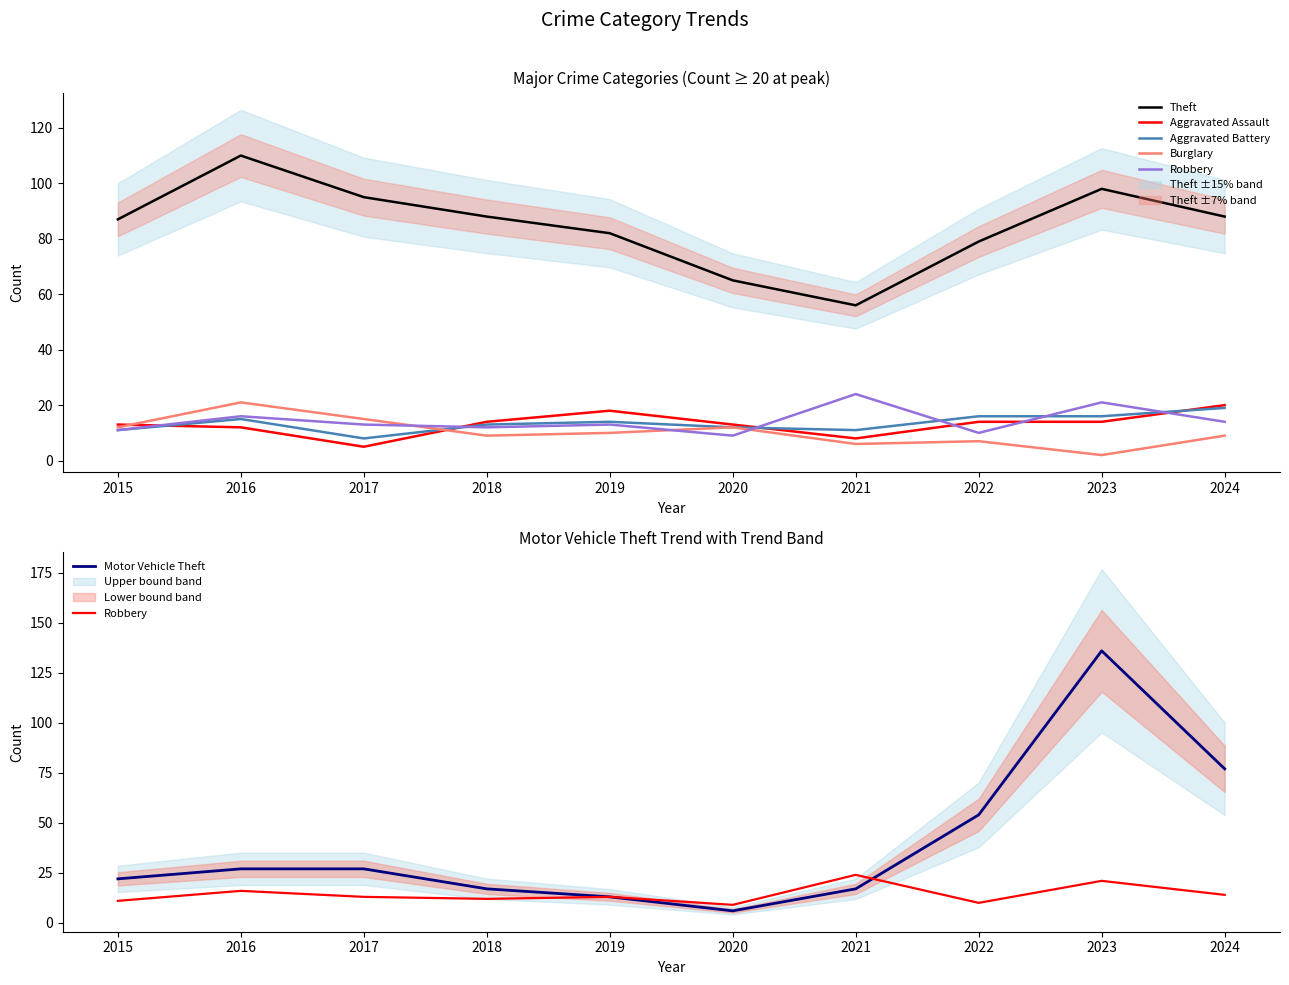

The Aggravated Battery series shows 14 at 2017. True or false?

False